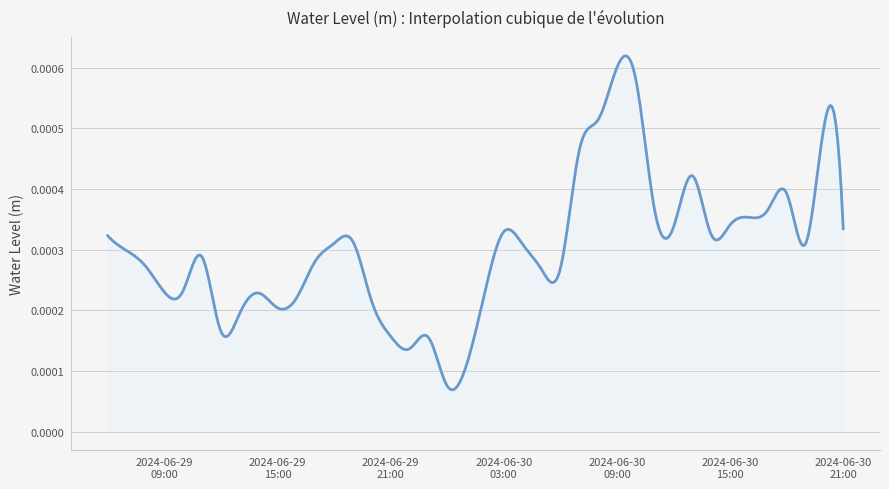

Does the chart have visible grid lines?

Yes